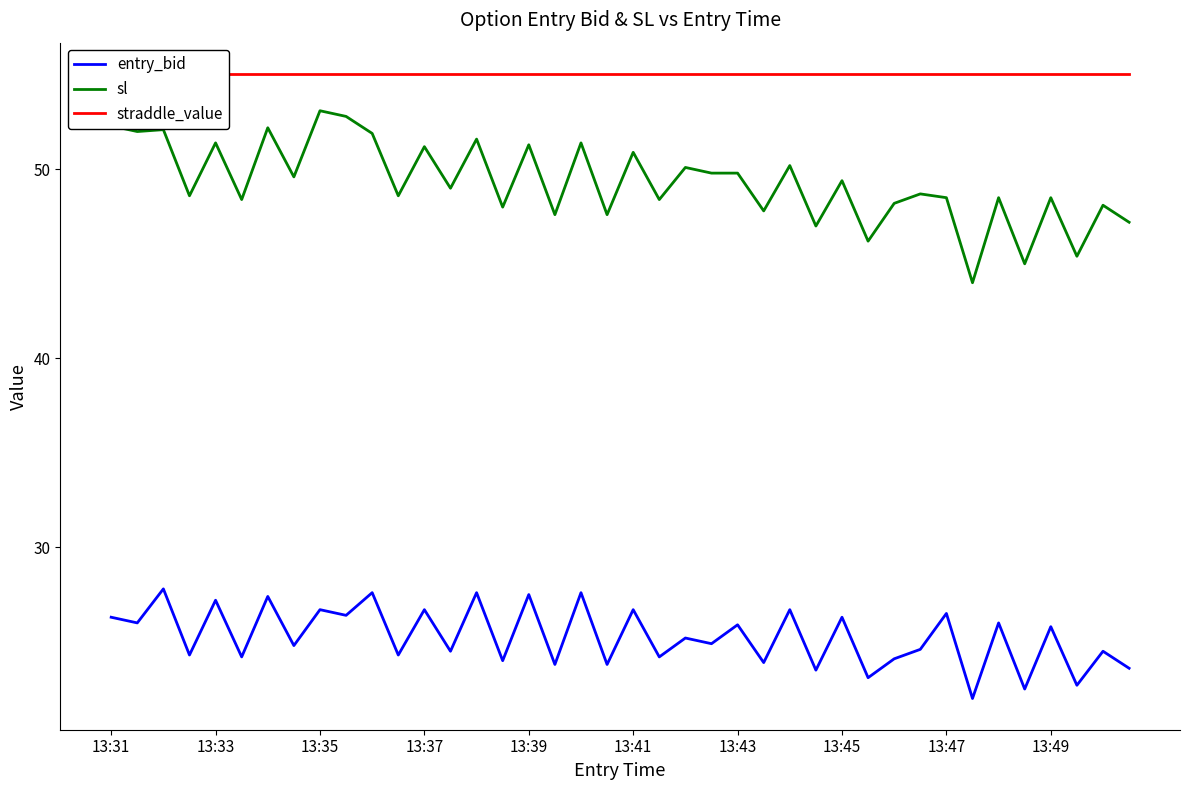

What is the highest value of the sl series?

53.1